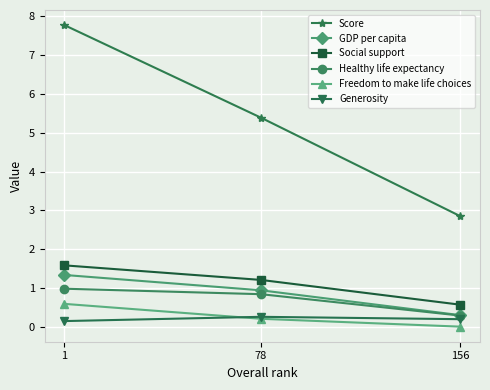

Is this an area chart (filled region under the line)?

No